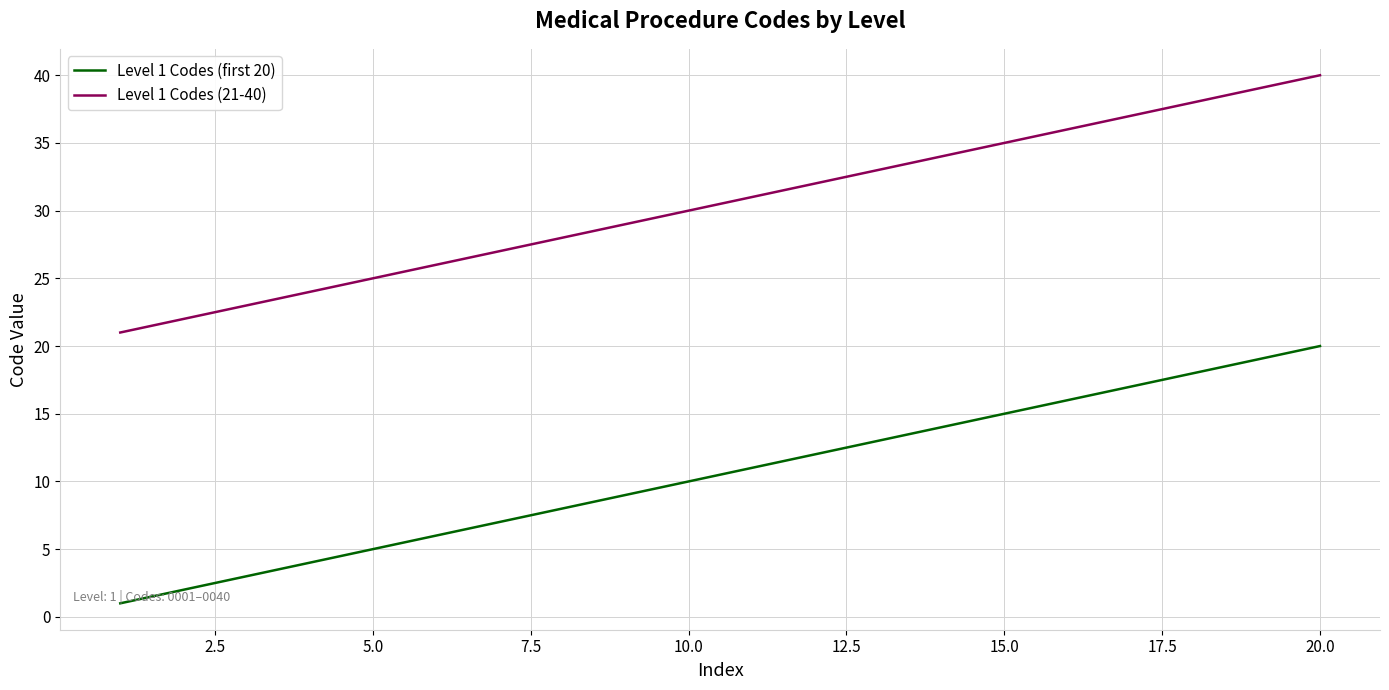

True or false: Level 1 Codes (21-40) and Level 1 Codes (first 20) intersect in this chart.

False